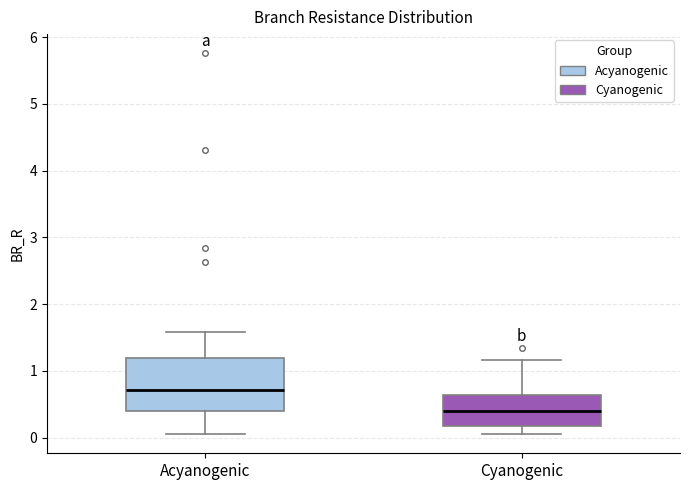

Reading left to right, transcribe this box plot: for each box, give where its median line is, the range the box spans, and where its two whiskers end, as read against the y-axis. The values are not printed on the chart, so give them approximately, as read against the axis.

Acyanogenic: median 0.7, box 0.4 to 1.2, whiskers 0.1 to 1.6
Cyanogenic: median 0.4, box 0.2 to 0.6, whiskers 0.1 to 1.2